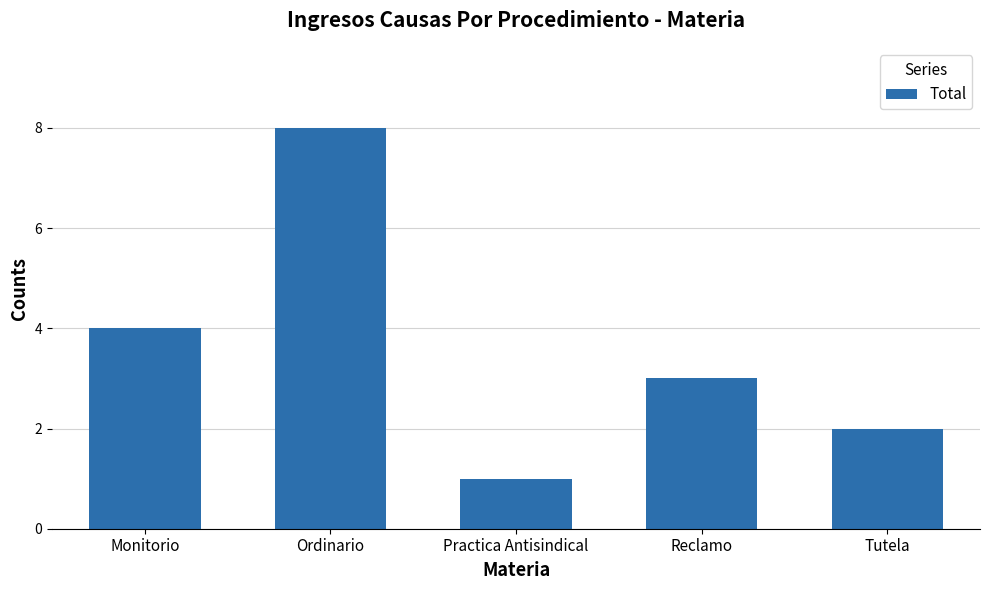

What is the smallest value displayed?

1